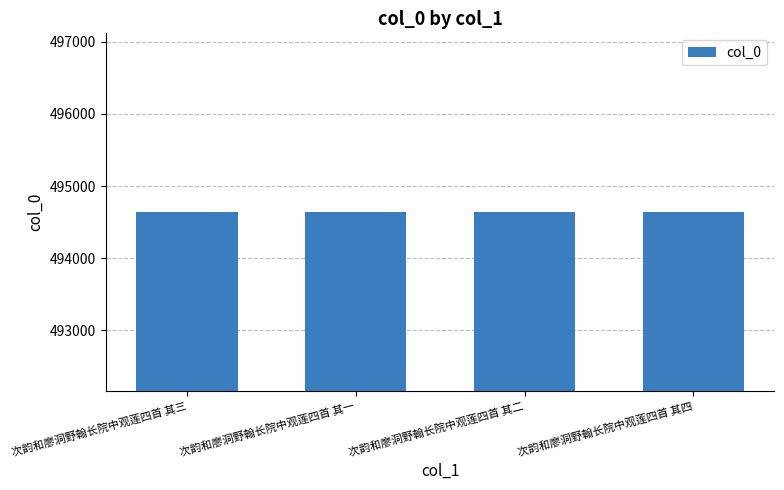

What is the greatest value displayed?

494642